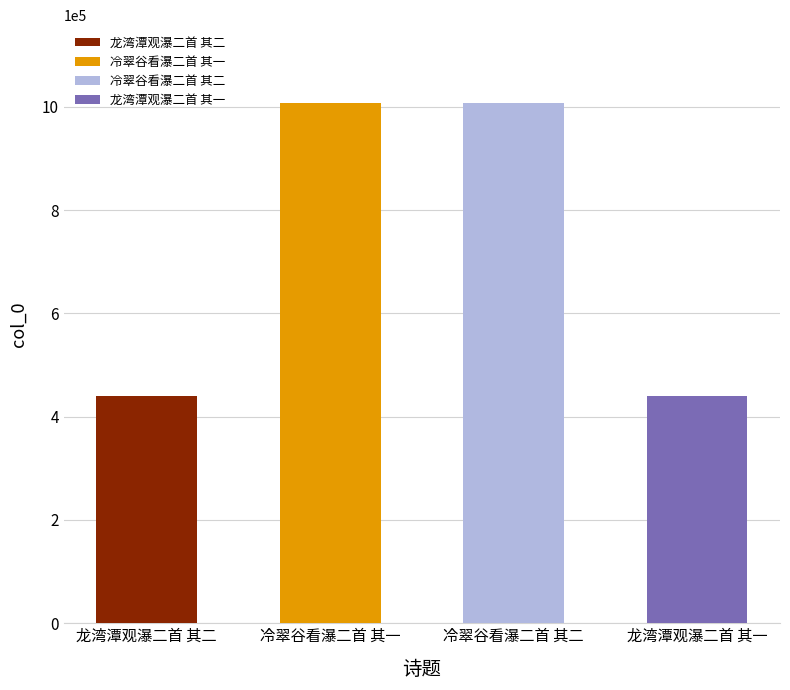

The chart shows a value of 1609392 at 冷翠谷看瀑二首 其一. True or false?

False